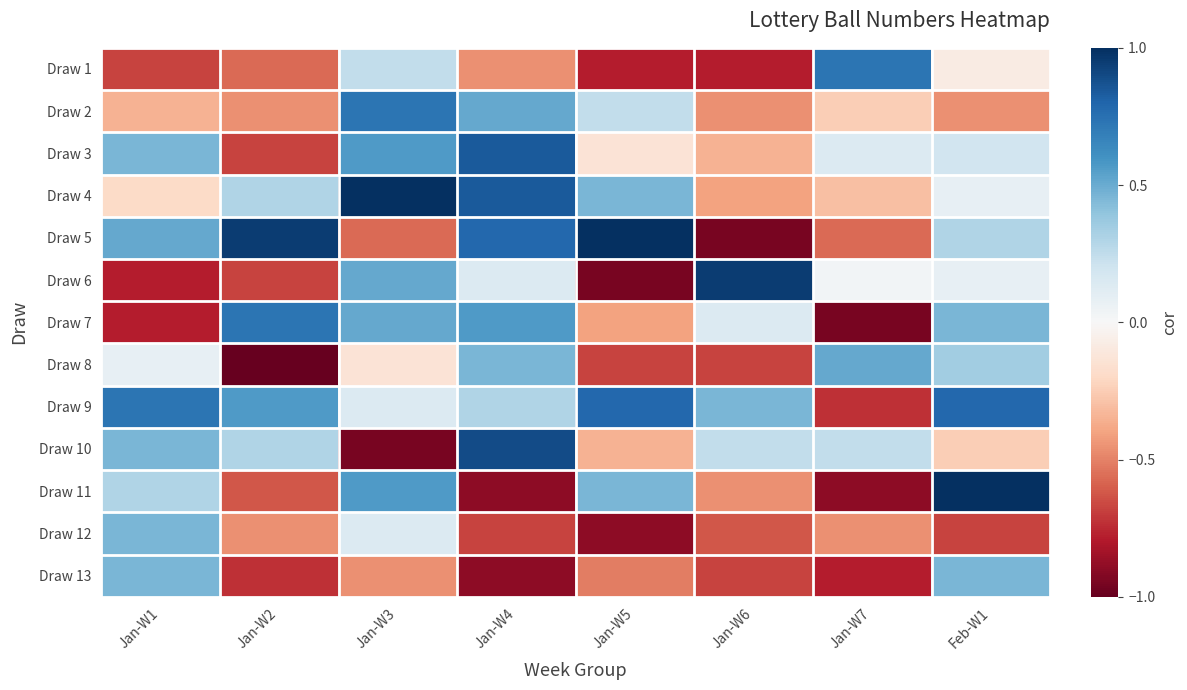

Reading right to left, extract all data points from this chart.

Draw 1: Feb-W1=-0.1	Jan-W7=0.7	Jan-W6=-0.8	Jan-W5=-0.8	Jan-W4=-0.5	Jan-W3=0.2	Jan-W2=-0.6	Jan-W1=-0.7
Draw 2: Feb-W1=-0.5	Jan-W7=-0.2	Jan-W6=-0.5	Jan-W5=0.2	Jan-W4=0.5	Jan-W3=0.7	Jan-W2=-0.5	Jan-W1=-0.4
Draw 3: Feb-W1=0.2	Jan-W7=0.1	Jan-W6=-0.4	Jan-W5=-0.1	Jan-W4=0.8	Jan-W3=0.6	Jan-W2=-0.7	Jan-W1=0.5
Draw 4: Feb-W1=0.1	Jan-W7=-0.3	Jan-W6=-0.4	Jan-W5=0.5	Jan-W4=0.8	Jan-W3=1.0	Jan-W2=0.3	Jan-W1=-0.2
Draw 5: Feb-W1=0.3	Jan-W7=-0.6	Jan-W6=-0.9	Jan-W5=1.0	Jan-W4=0.8	Jan-W3=-0.6	Jan-W2=0.9	Jan-W1=0.5
Draw 6: Feb-W1=0.1	Jan-W7=0.0	Jan-W6=0.9	Jan-W5=-0.9	Jan-W4=0.1	Jan-W3=0.5	Jan-W2=-0.7	Jan-W1=-0.8
Draw 7: Feb-W1=0.5	Jan-W7=-0.9	Jan-W6=0.1	Jan-W5=-0.4	Jan-W4=0.6	Jan-W3=0.5	Jan-W2=0.7	Jan-W1=-0.8
Draw 8: Feb-W1=0.4	Jan-W7=0.5	Jan-W6=-0.7	Jan-W5=-0.7	Jan-W4=0.5	Jan-W3=-0.1	Jan-W2=-1.0	Jan-W1=0.1
Draw 9: Feb-W1=0.8	Jan-W7=-0.7	Jan-W6=0.5	Jan-W5=0.8	Jan-W4=0.3	Jan-W3=0.1	Jan-W2=0.6	Jan-W1=0.7
Draw 10: Feb-W1=-0.2	Jan-W7=0.2	Jan-W6=0.2	Jan-W5=-0.4	Jan-W4=0.9	Jan-W3=-0.9	Jan-W2=0.3	Jan-W1=0.5
Draw 11: Feb-W1=1.0	Jan-W7=-0.9	Jan-W6=-0.5	Jan-W5=0.5	Jan-W4=-0.9	Jan-W3=0.6	Jan-W2=-0.6	Jan-W1=0.3
Draw 12: Feb-W1=-0.7	Jan-W7=-0.5	Jan-W6=-0.6	Jan-W5=-0.9	Jan-W4=-0.7	Jan-W3=0.1	Jan-W2=-0.5	Jan-W1=0.5
Draw 13: Feb-W1=0.5	Jan-W7=-0.8	Jan-W6=-0.7	Jan-W5=-0.5	Jan-W4=-0.9	Jan-W3=-0.5	Jan-W2=-0.7	Jan-W1=0.5